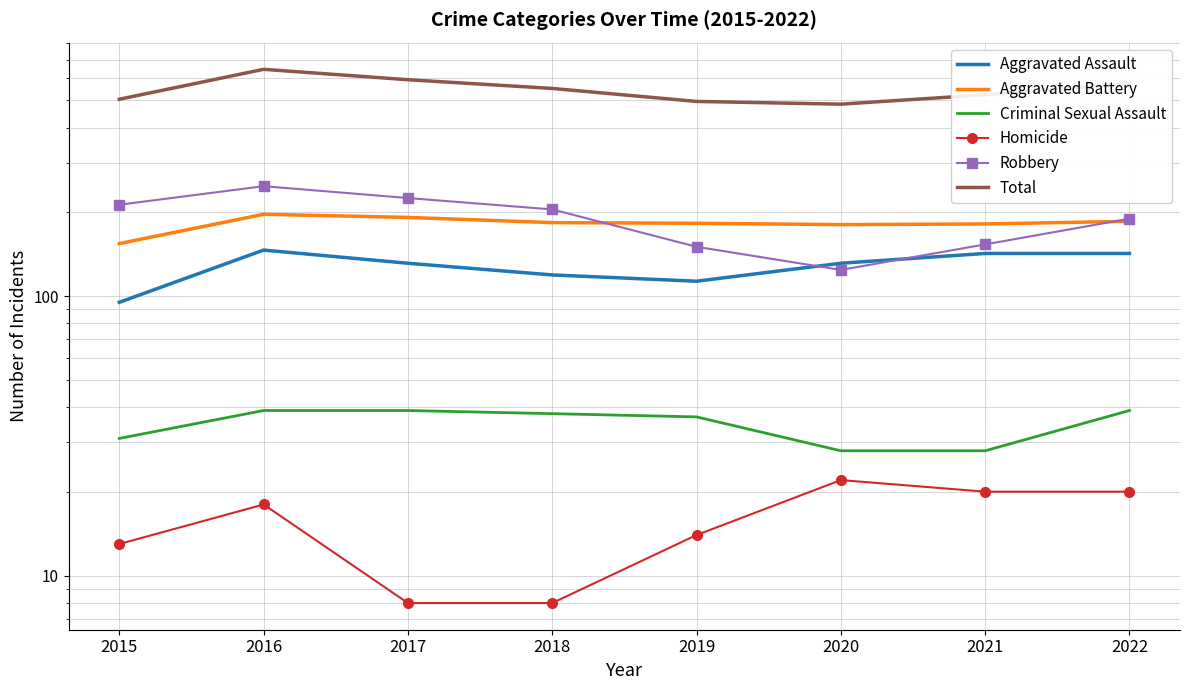

Between 2016 and 2017, which is larger?

2016